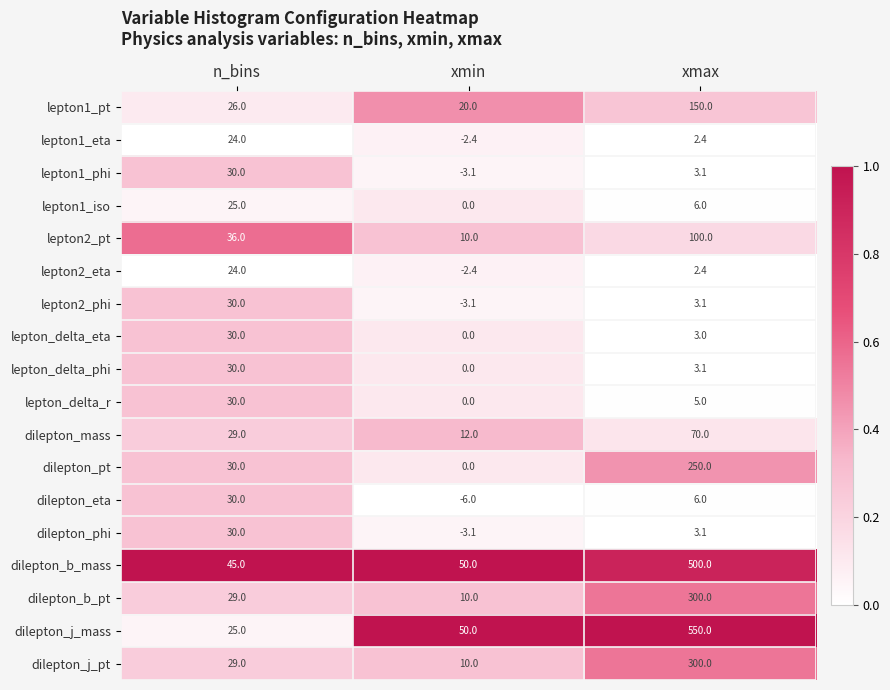

Is the value of lepton_delta_phi at xmax greater than the value of dilepton_eta at xmin?

Yes